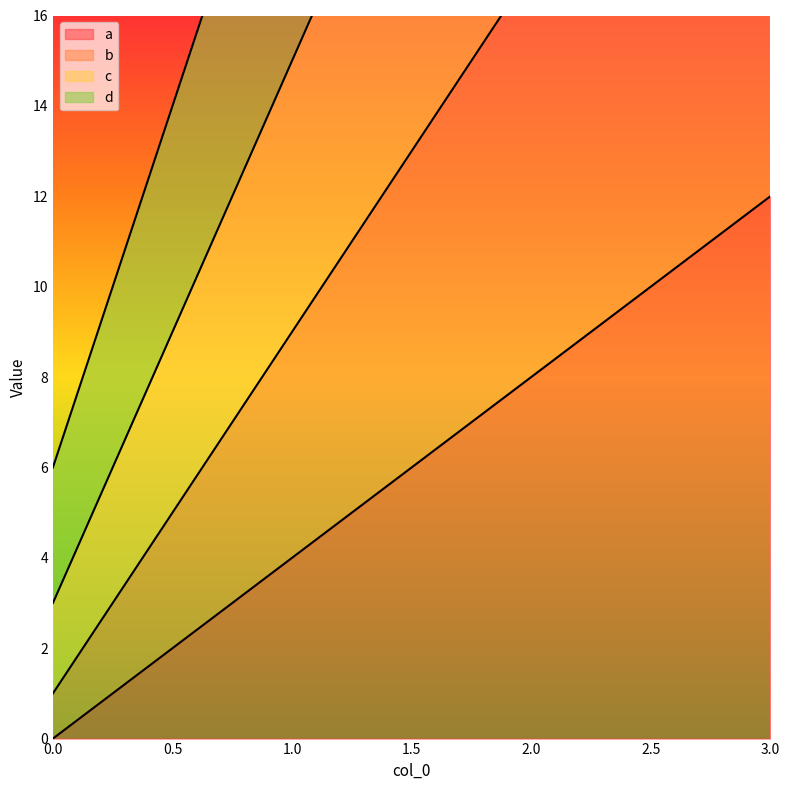

What is the difference between the maximum and minimum values in the d series?

48